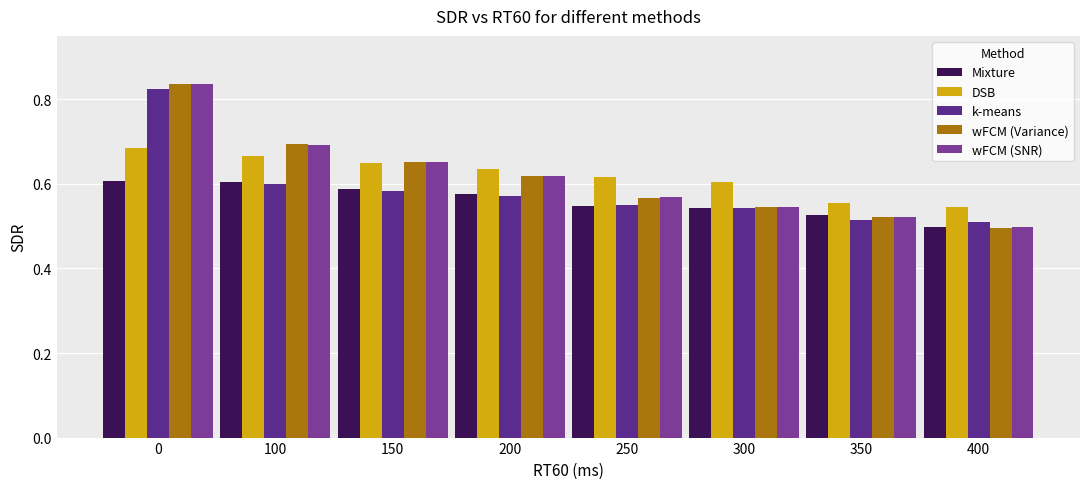

Which series has the widest spread of values?

wFCM (Variance)